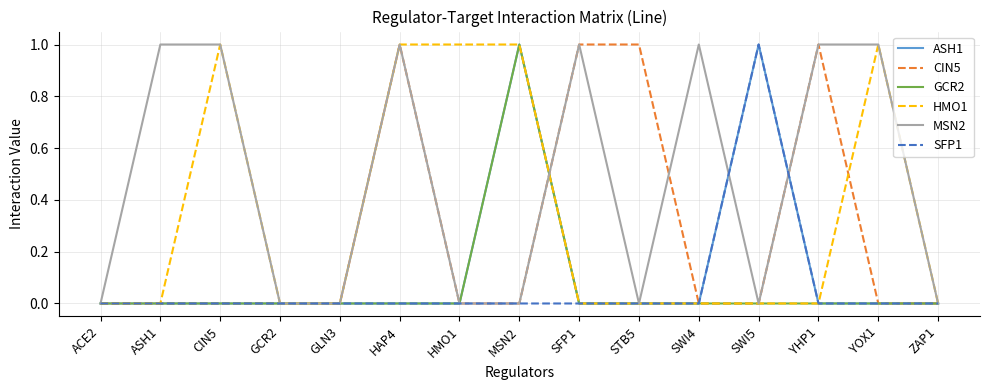

Is it true that HMO1 equals 0 at ACE2?

True